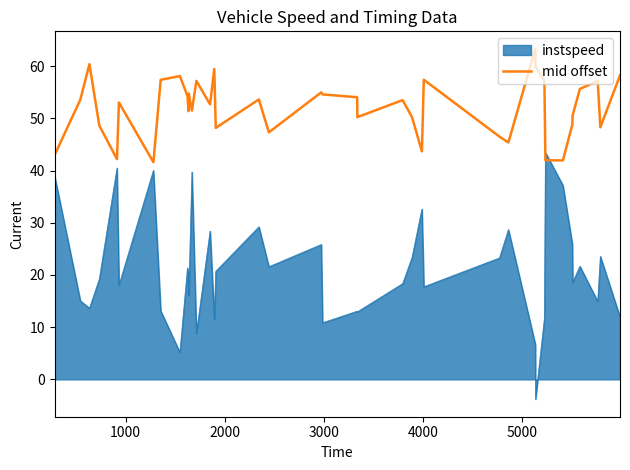

Which series has the widest spread of values?

instspeed